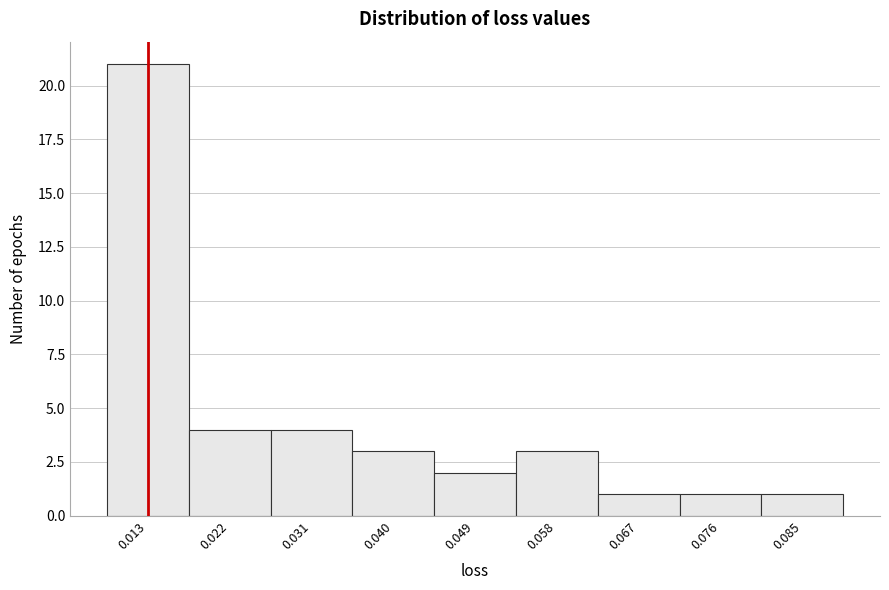

Reading left to right, extract all data points from this chart.

0.013=21	0.022=4	0.031=4	0.040=3	0.049=2	0.058=3	0.067=1	0.076=1	0.085=1